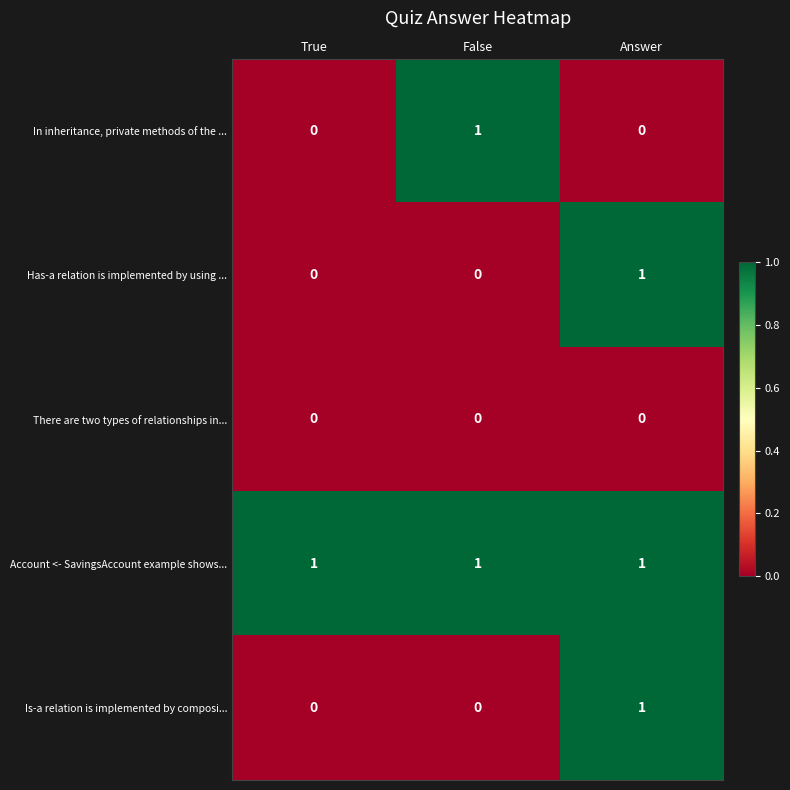

Reading left to right, list all the values displayed in this chart.

In inheritance, private methods of the ...: 0	1	0
Has-a relation is implemented by using ...: 0	0	1
There are two types of relationships in...: 0	0	0
Account <- SavingsAccount example shows...: 1	1	1
Is-a relation is implemented by composi...: 0	0	1